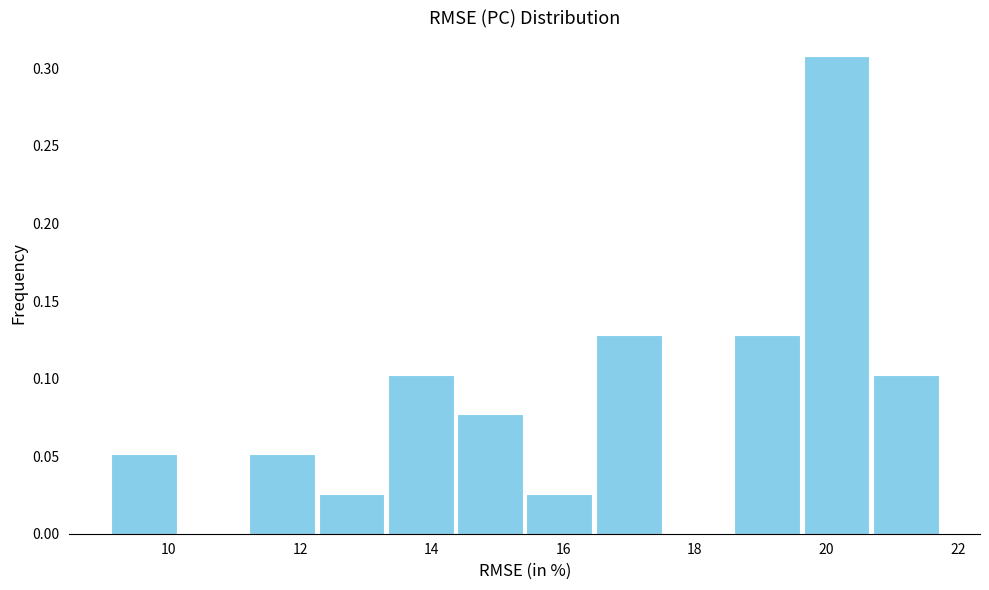

Reading left to right, transcribe this chart: for each bar, give the range it covers on the x-axis and its height. Neither the bar edges nor the heights are printed on the chart, so give them approximately, as read against the axes.

9.0 to 10.2: 0.050
10.2 to 11.2: 0
11.2 to 12.2: 0.050
12.2 to 13.4: 0.025
13.4 to 14.4: 0.105
14.4 to 15.4: 0.075
15.4 to 16.4: 0.025
16.4 to 17.6: 0.130
17.6 to 18.6: 0
18.6 to 19.6: 0.130
19.6 to 20.6: 0.310
20.6 to 21.8: 0.105